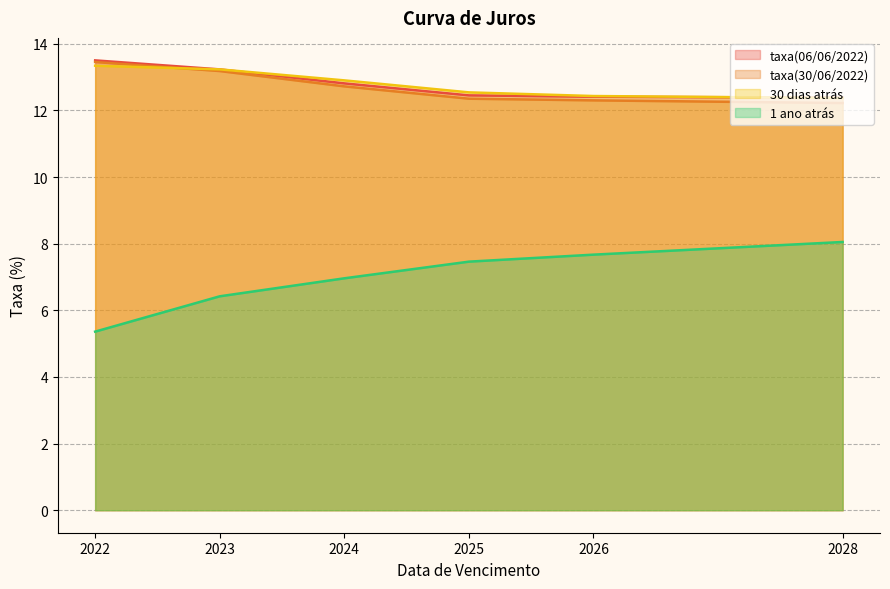

What is the sum of all 1 ano atrás values?

41.9